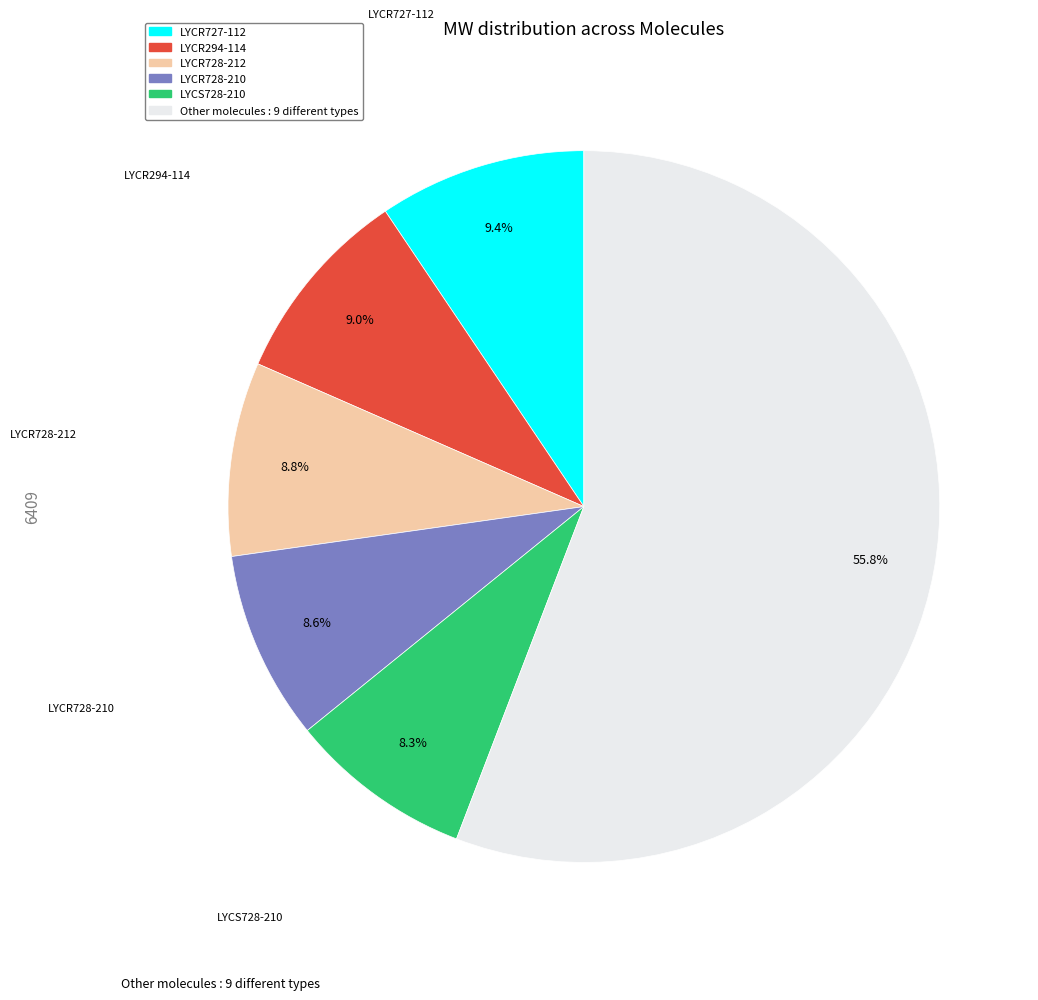

Does any single category account for the majority?

Yes